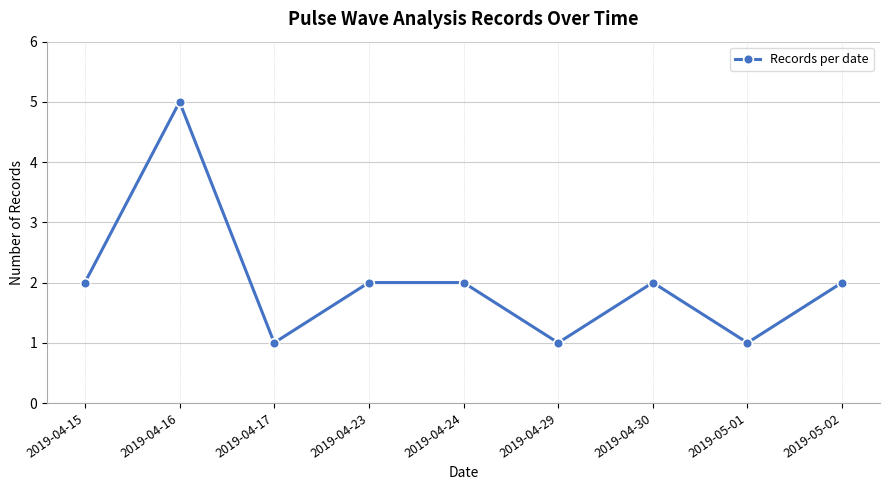

Does the chart have visible grid lines?

Yes